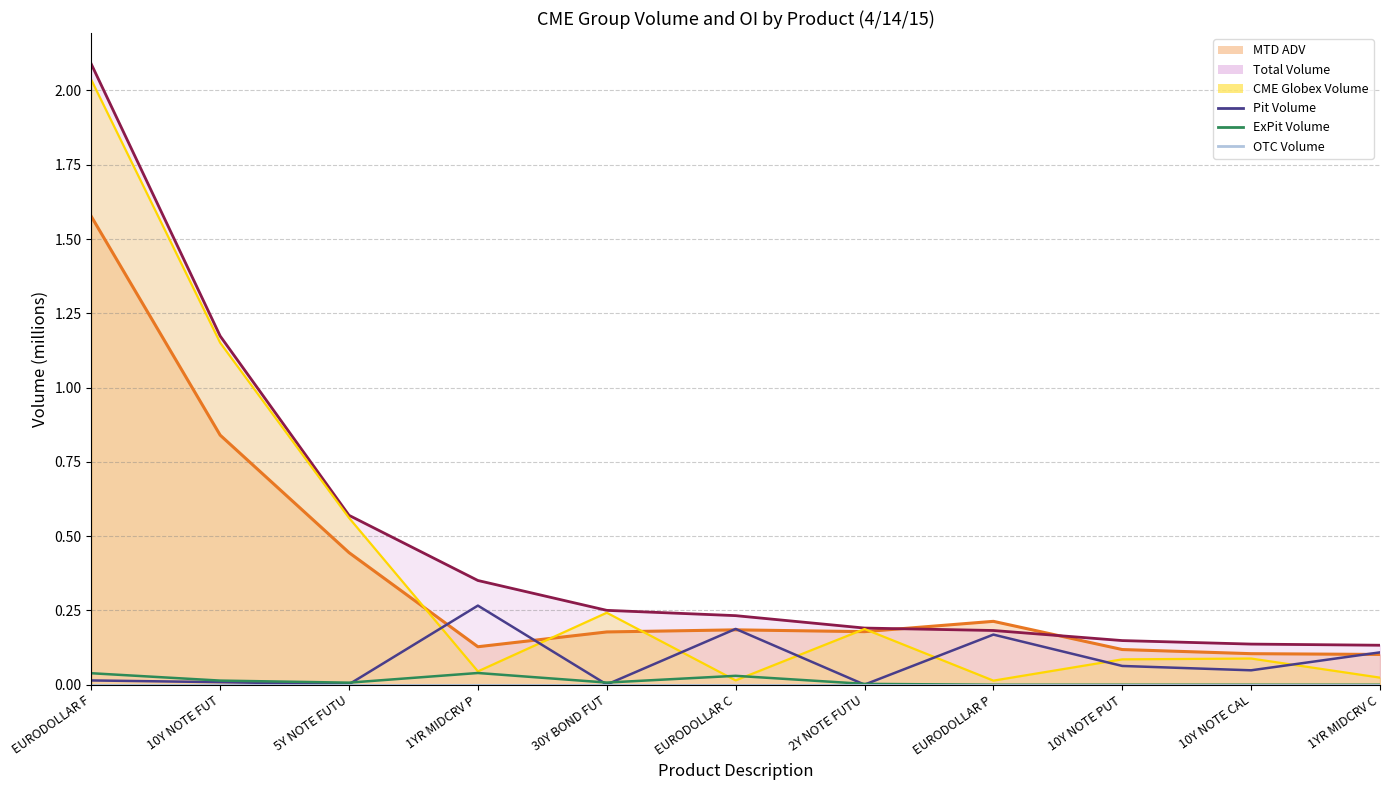

At 1YR MIDCRV C, list the series in order from smallest to largest.

ExPit Volume, OTC Volume, CME Globex line, MTD ADV line, Pit Volume, Total Volume line